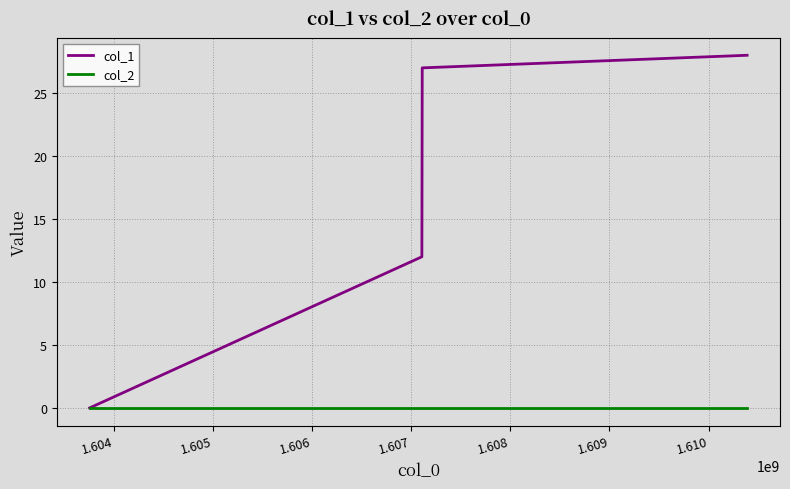

Rank the series by their average value, from highest to lowest.

col_1, col_2